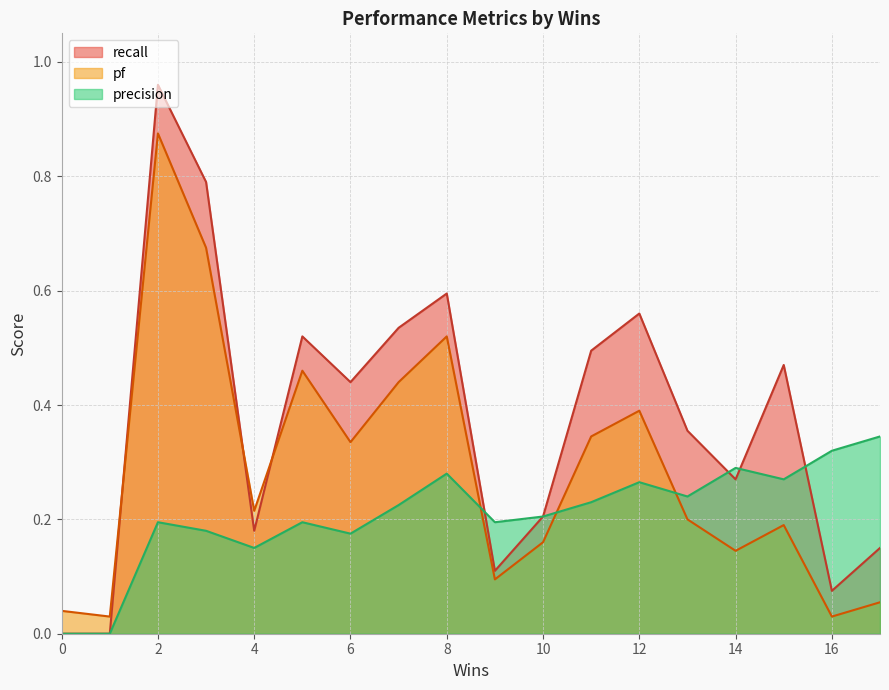

Is the value of pf at 0 greater than the value of precision at 15?

No